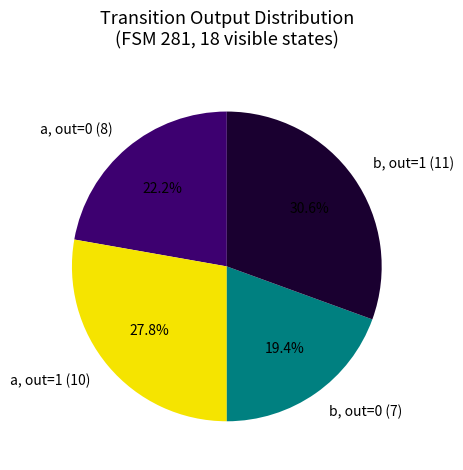

Rank the categories by value from highest to lowest.

b, out=1 (11), a, out=1 (10), a, out=0 (8), b, out=0 (7)